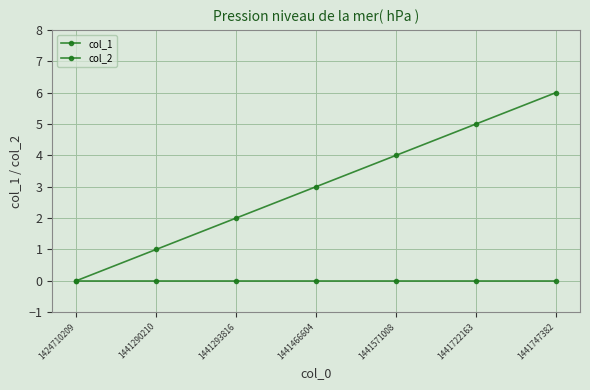

Rank the series by their average value, from highest to lowest.

col_1, col_2